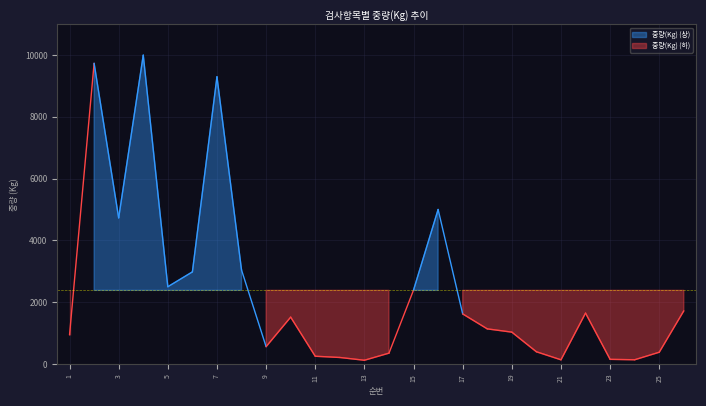

List the labels in order of value, largest first.

4, 2, 7, 16, 3, 8, 6, 5, 15, 26, 22, 17, 10, 18, 19, 1, 9, 20, 25, 14, 11, 12, 23, 24, 21, 13